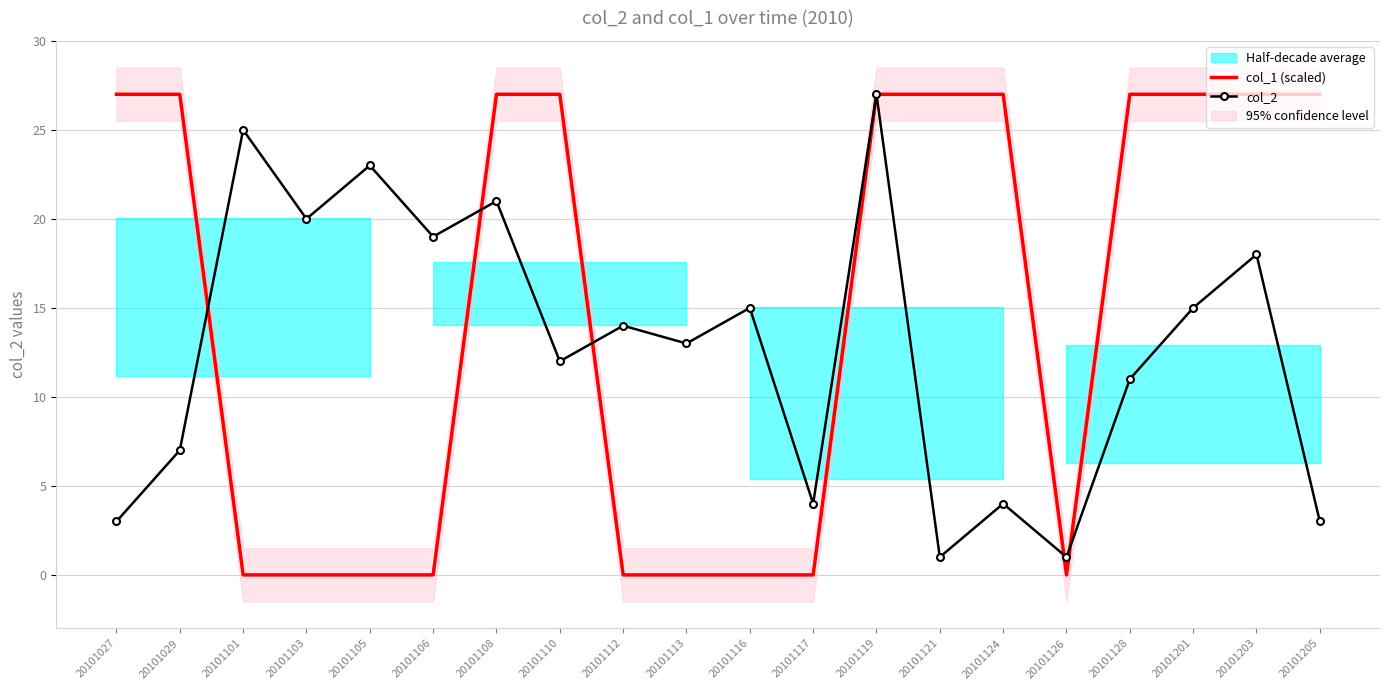

At which category is the sum across all series the highest?

20101119